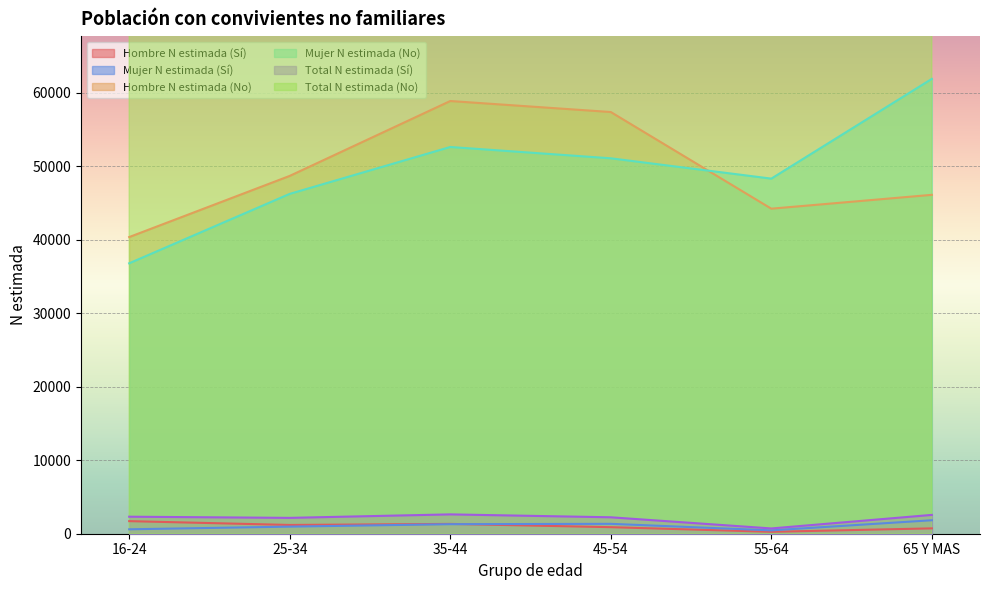

Which category has the lowest value across all series?

55-64